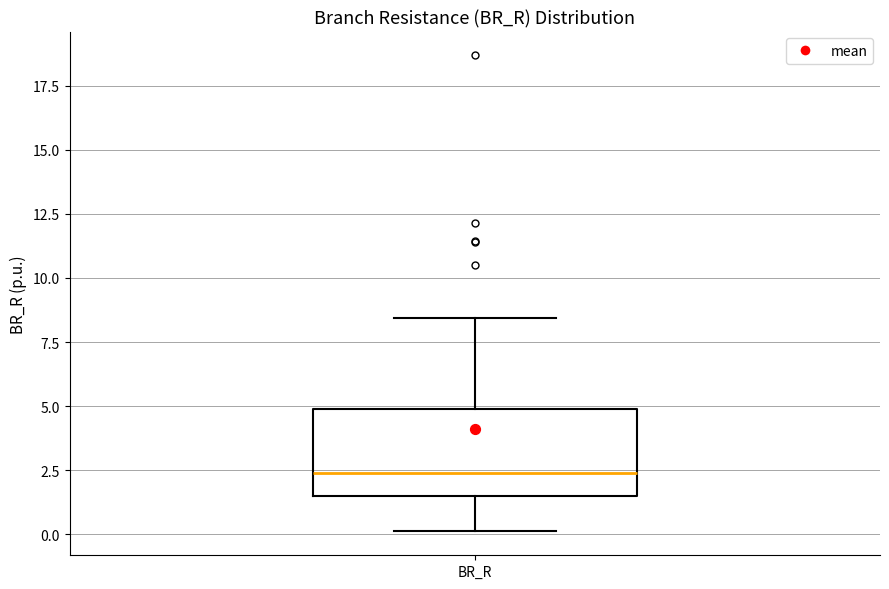

Transcribe this box plot: give where the median line is, the range the box spans, and where the two whiskers end, as read against the y-axis. The values are not printed on the chart, so give them approximately, as read against the axis.

median 2.5, box 1.5 to 5.0, whiskers 0.0 to 8.5